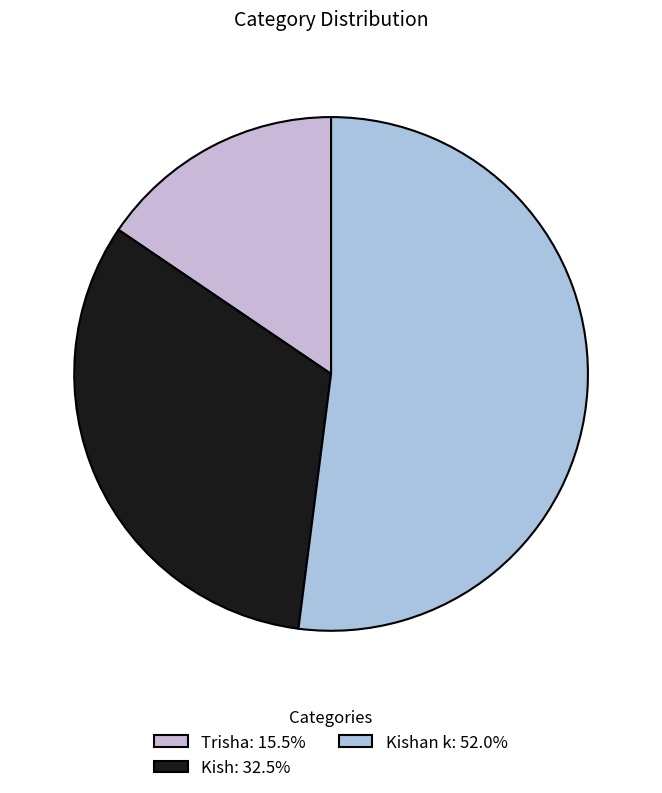

How many slices are in this pie chart?

3